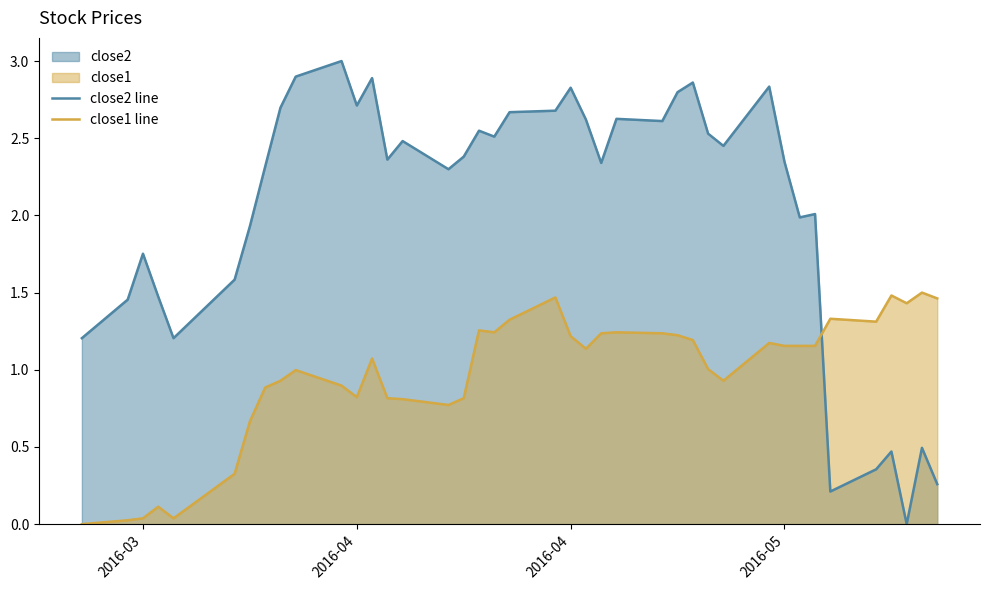

What is the maximum value shown in the chart?

3.0